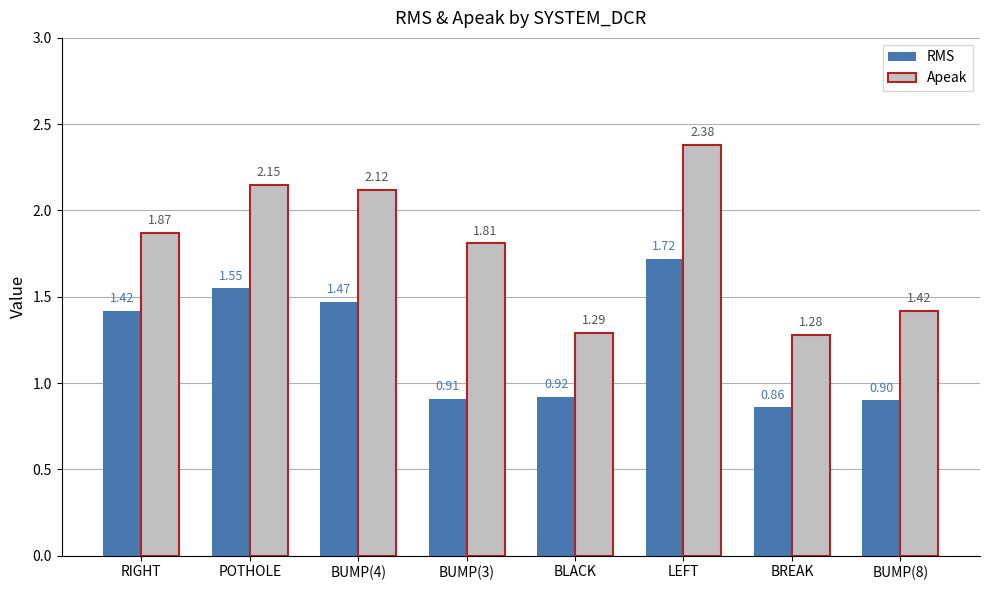

How many bars are there in each group?

2